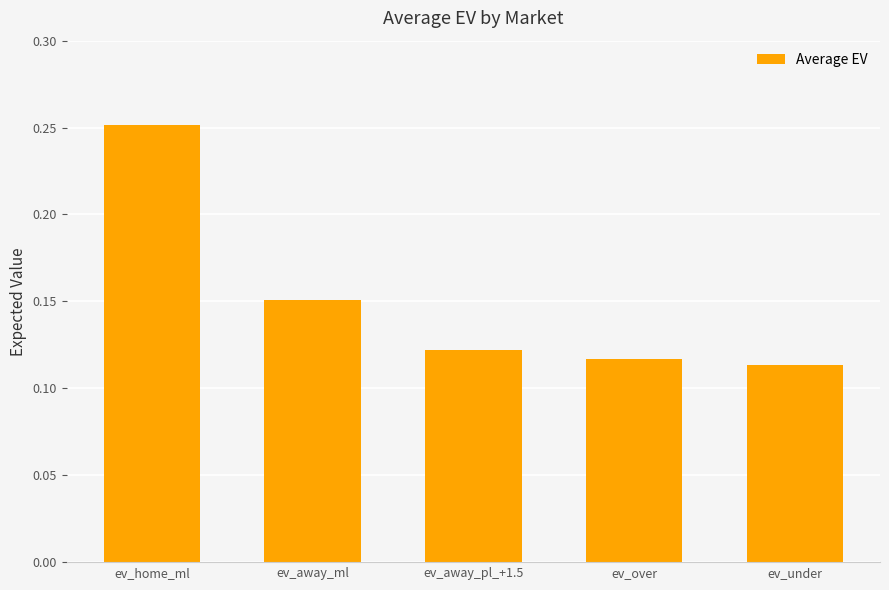

What is the sum of all values?

0.8